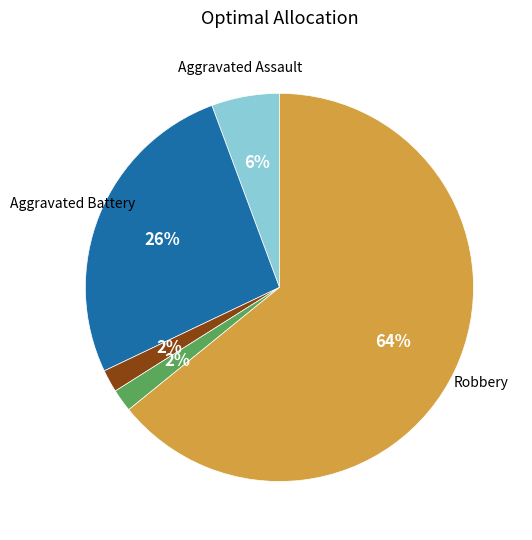

Is there any slice that represents more than half of the pie?

Yes